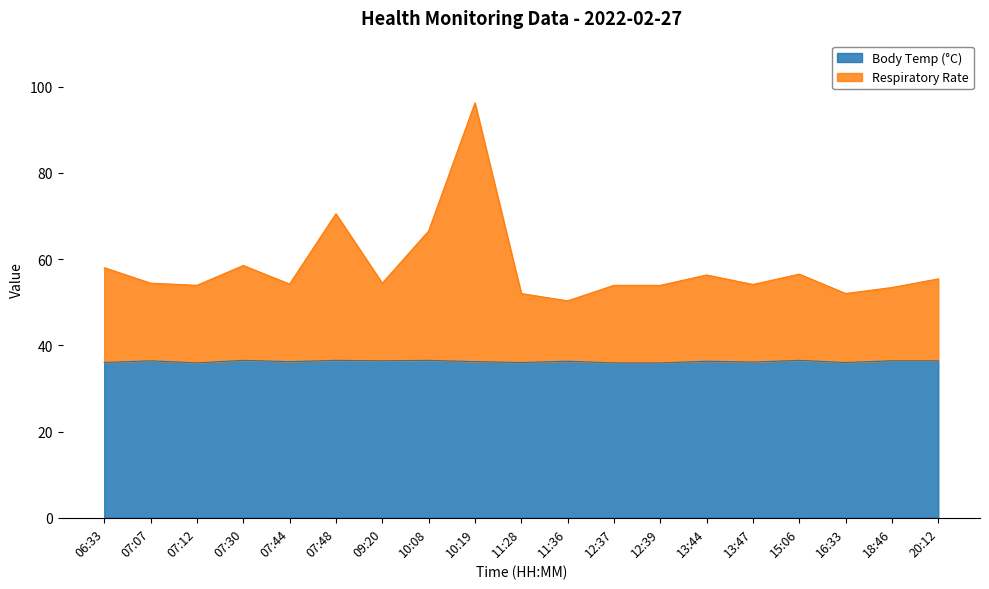

Does the chart display data point markers on the line(s)?

No